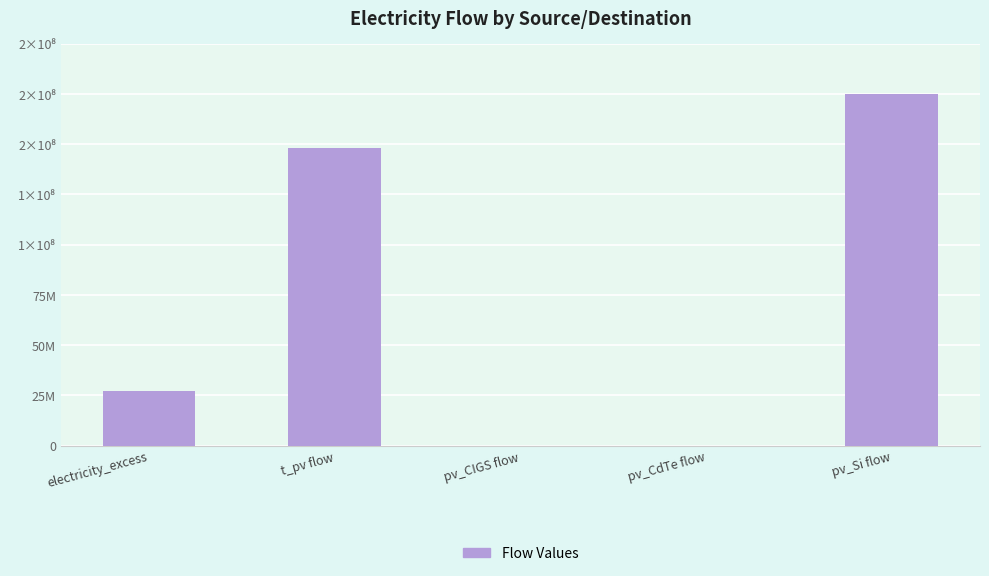

What is the sum of the values at electricity_excess and pv_Si flow?

202212620.3